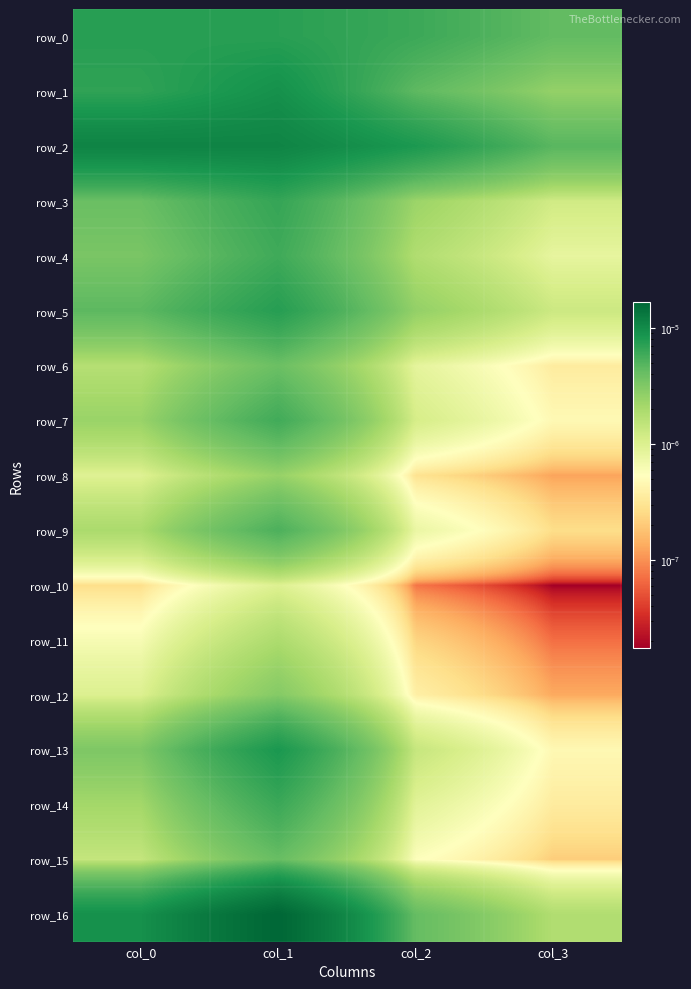

True or false: row_0 has a value of 0.0 at col_2.

False